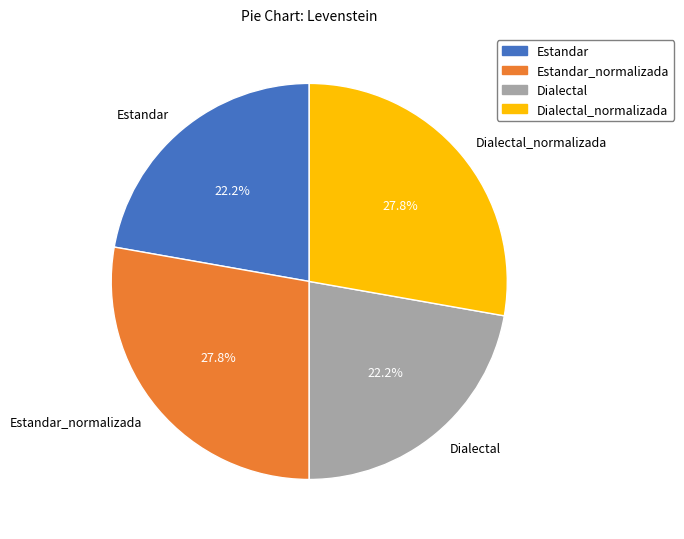

To the nearest percent, what portion does Estandar_normalizada represent?

28%